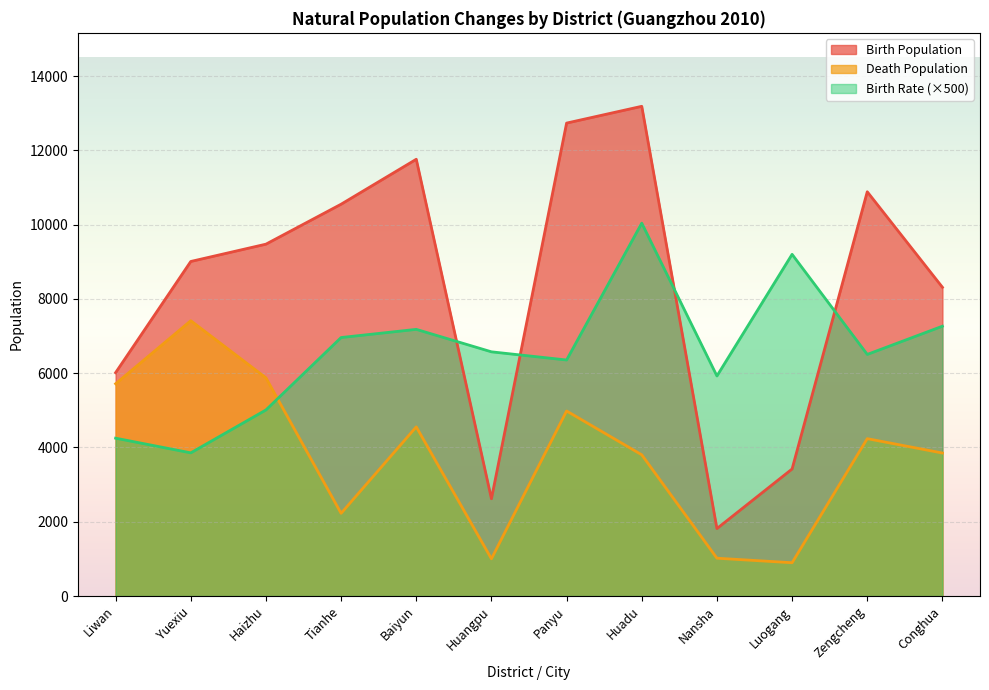

True or false: Death Population and Birth Population intersect in this chart.

False